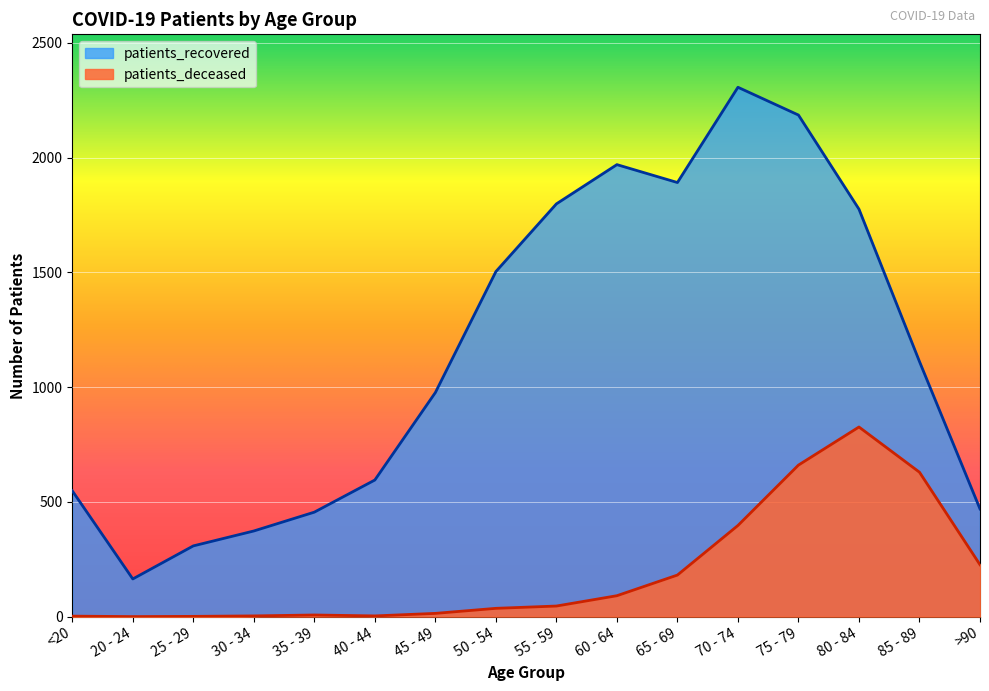

Which label corresponds to the largest value in the chart?

70 - 74